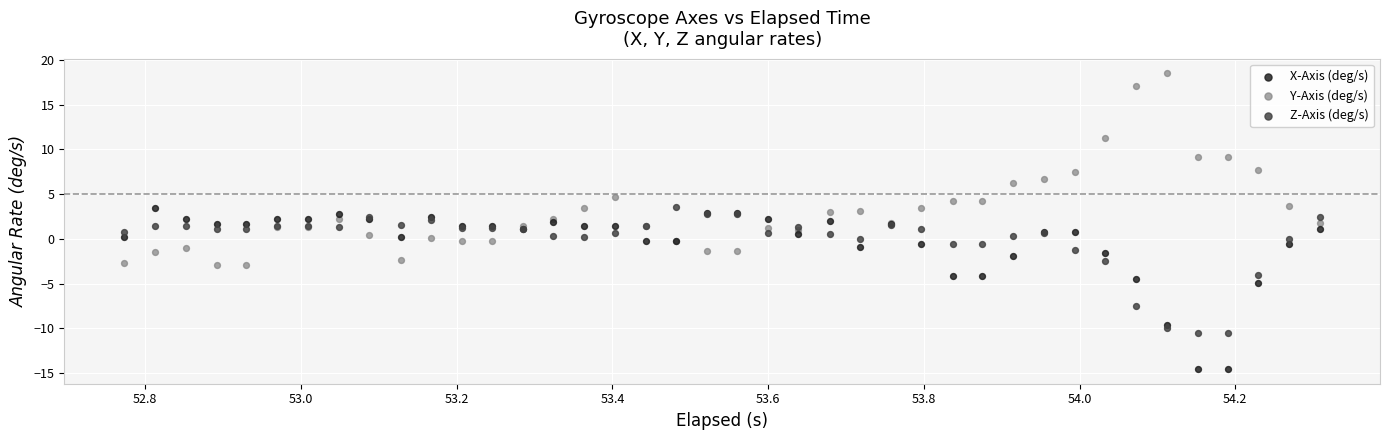

Which series contains the lowest Y value?

X-Axis (deg/s)